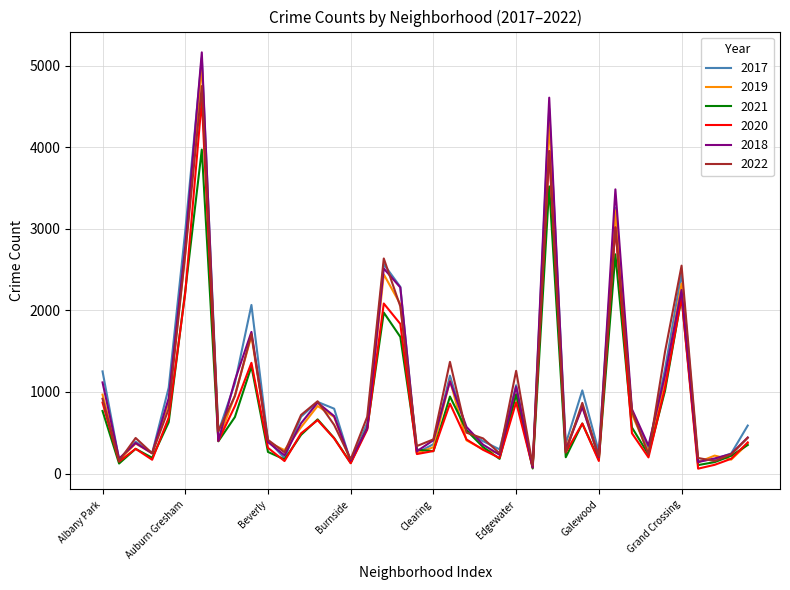

Which series has the largest range (max minus min)?

2018